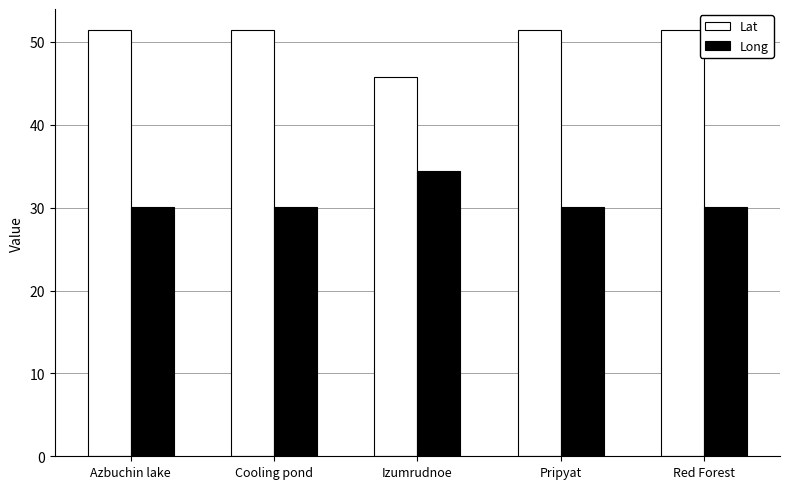

Reading left to right, transcribe all the data shown in this chart.

Lat: 51.4	51.4	45.7	51.4	51.4
Long: 30.1	30.1	34.4	30.1	30.1